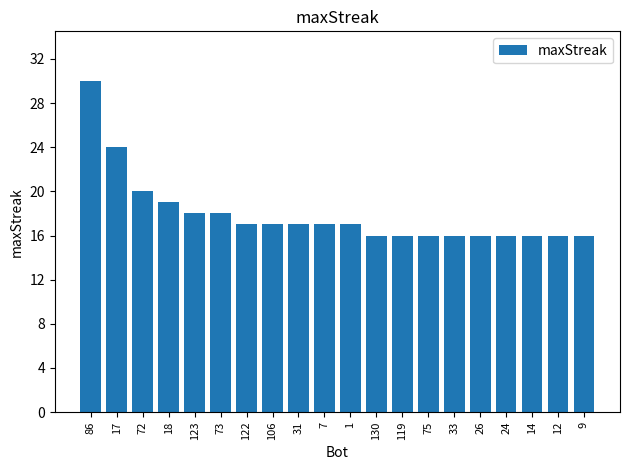

What is the value of the 19th bar from the left?

16